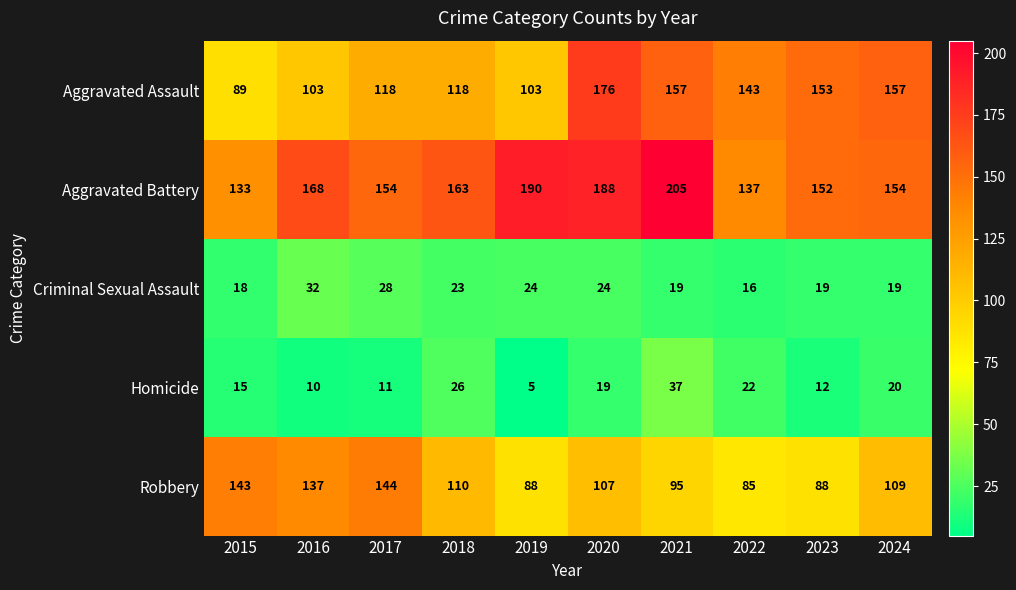

Where is Robbery nearest to the value 114?

2018